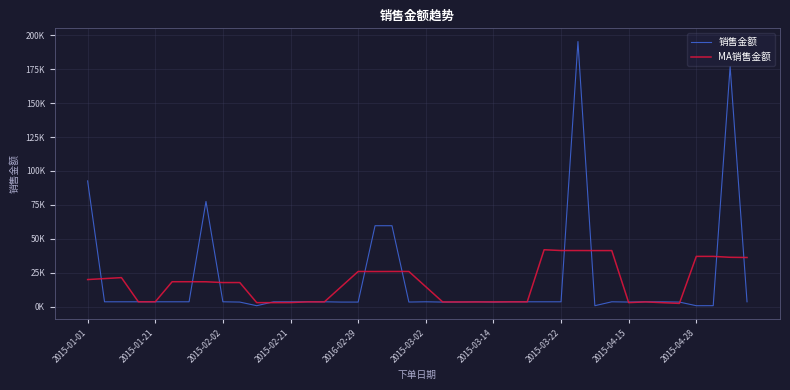

How many times do 销售金额 and MA销售金额 cross each other?

17